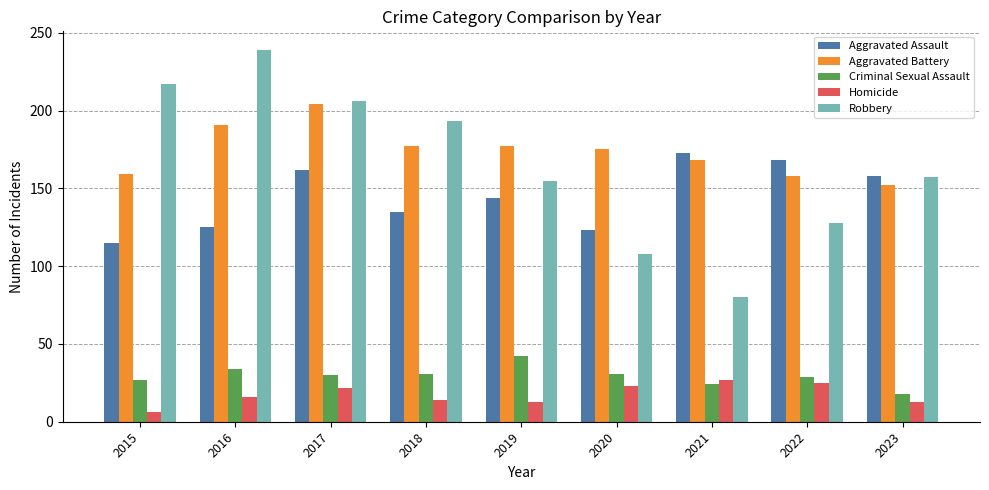

What is the sum of the Aggravated Battery values at 2022 and 2023?

310